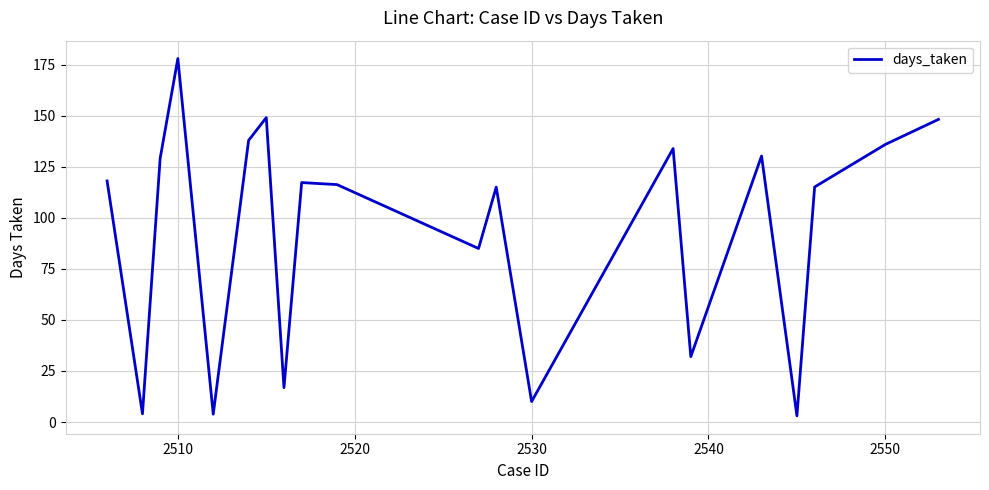

What is the greatest value displayed?

178.0